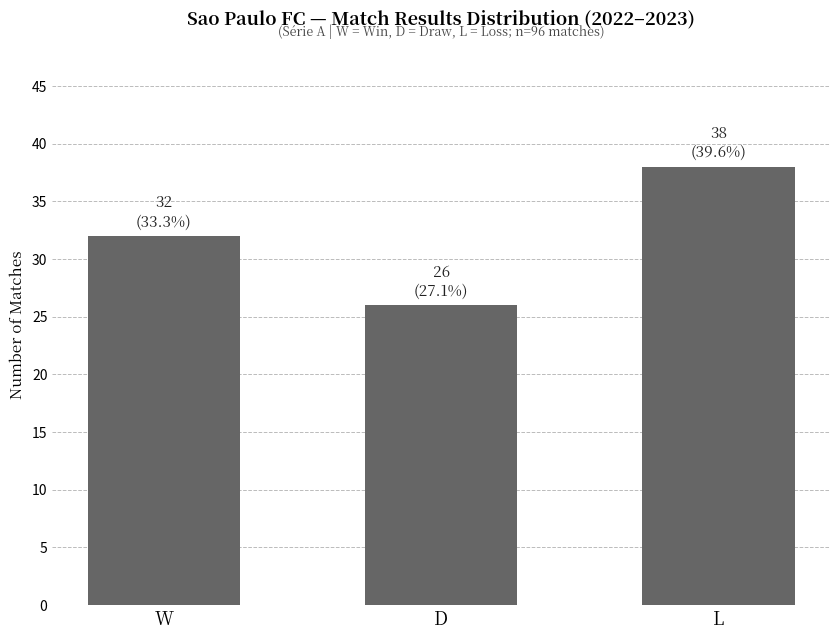

What is the sum of all values?

96